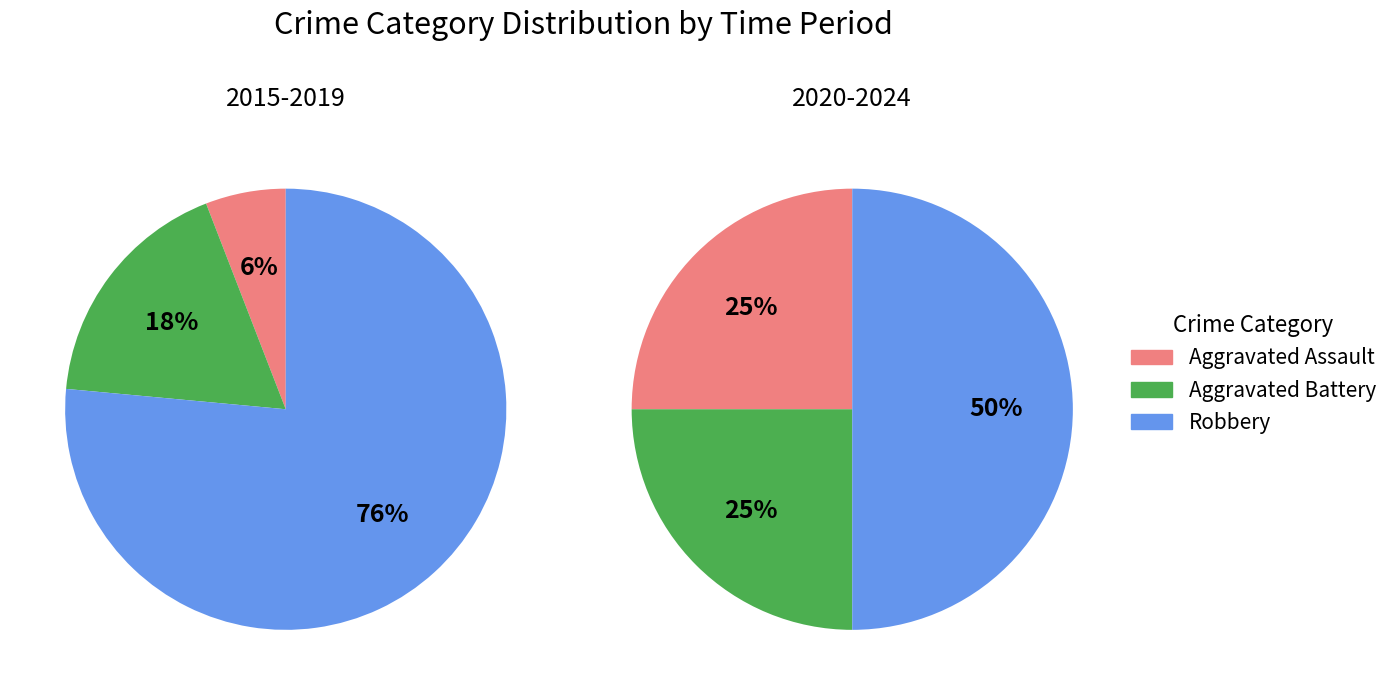

True or false: 2021 accounts for 1% of the total.

False